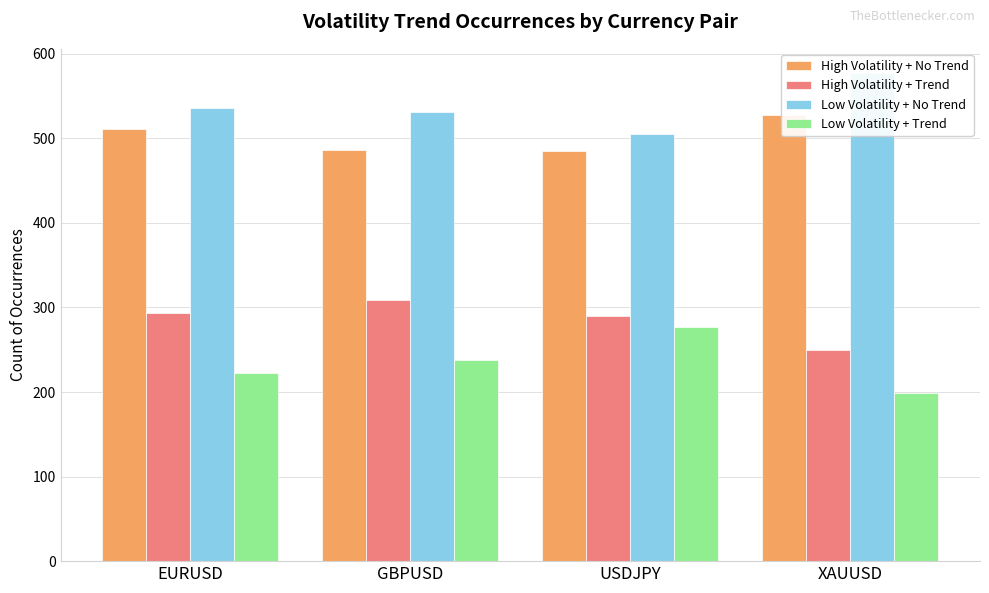

What is the difference between the highest and lowest values at GBPUSD?

293